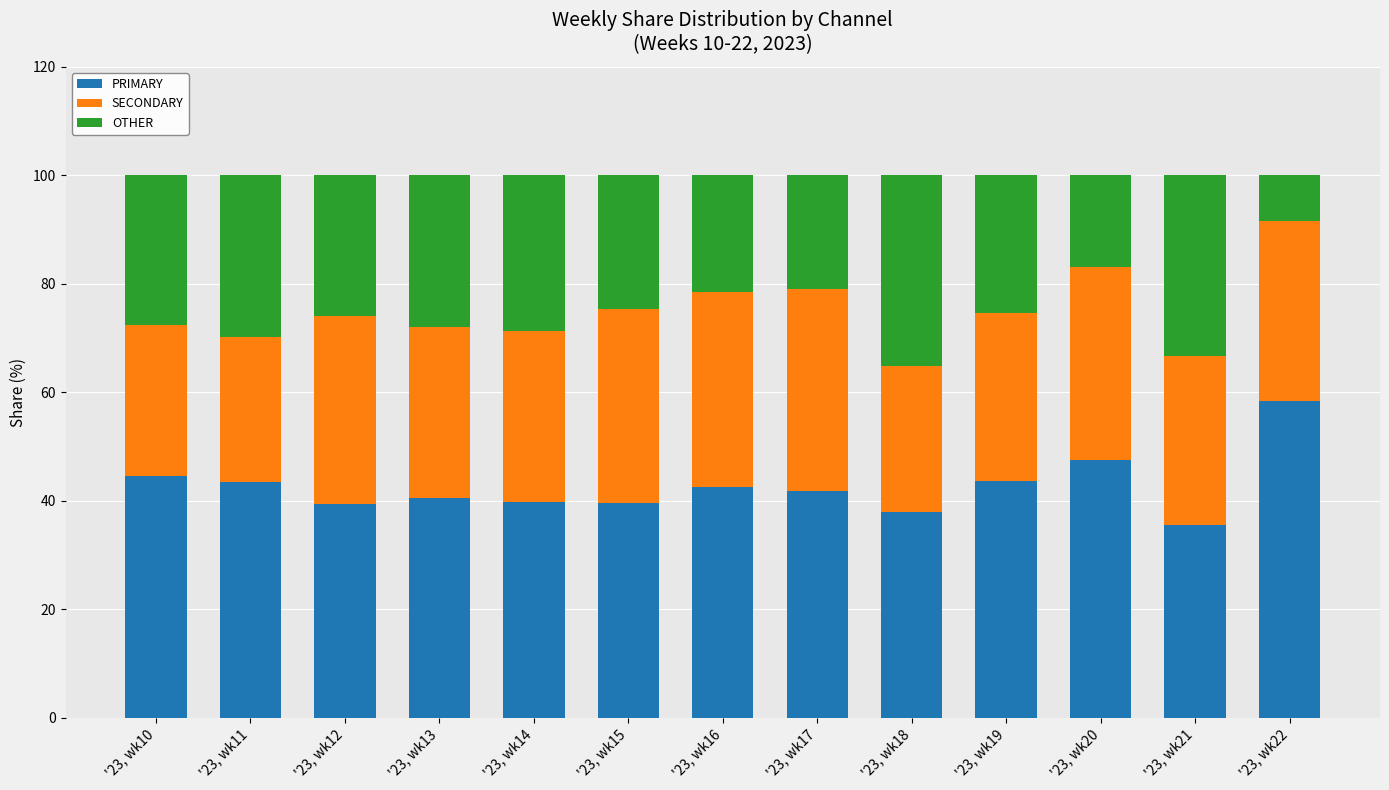

What is the total value across all series at '23, wk13?

100.0